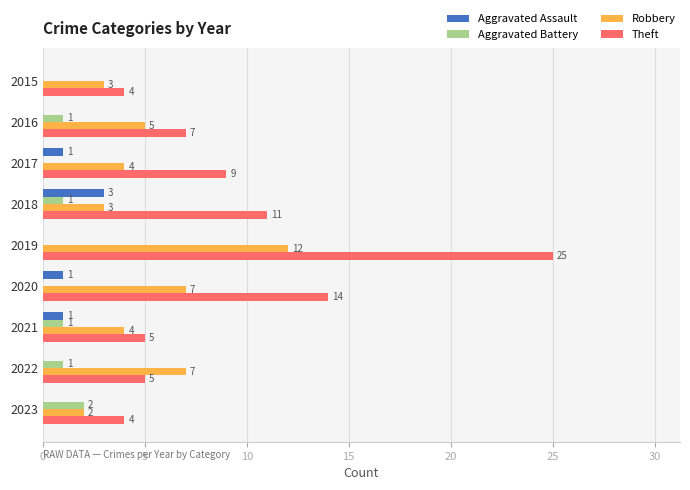

Between 2019 and 2021, which series saw the biggest shift?

Theft